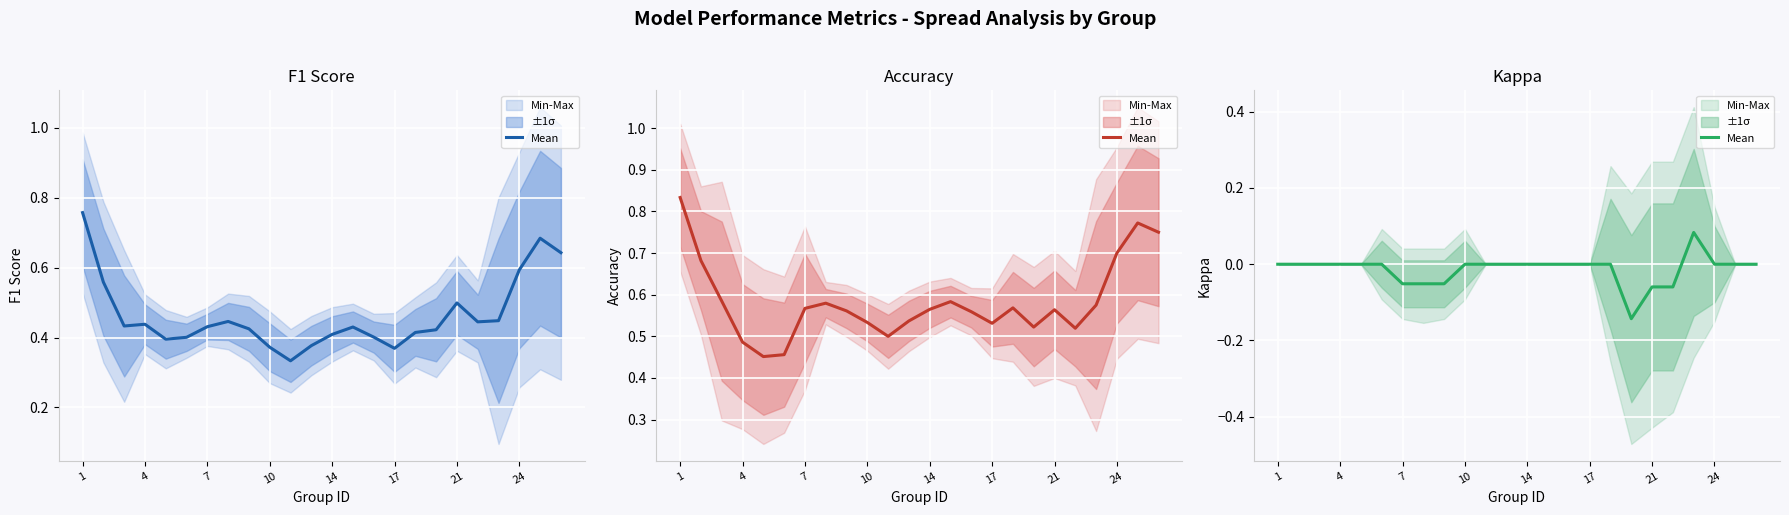

True or false: the data has more than 2 interior local peaks.

False